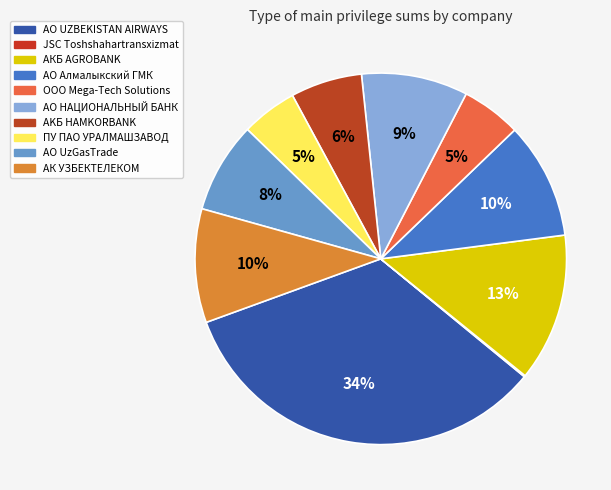

Which slice is the largest?

АО UZBEKISTAN AIRWAYS